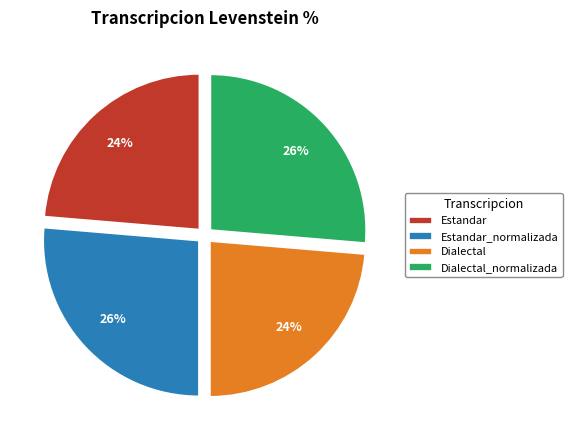

Does any single category account for the majority?

No